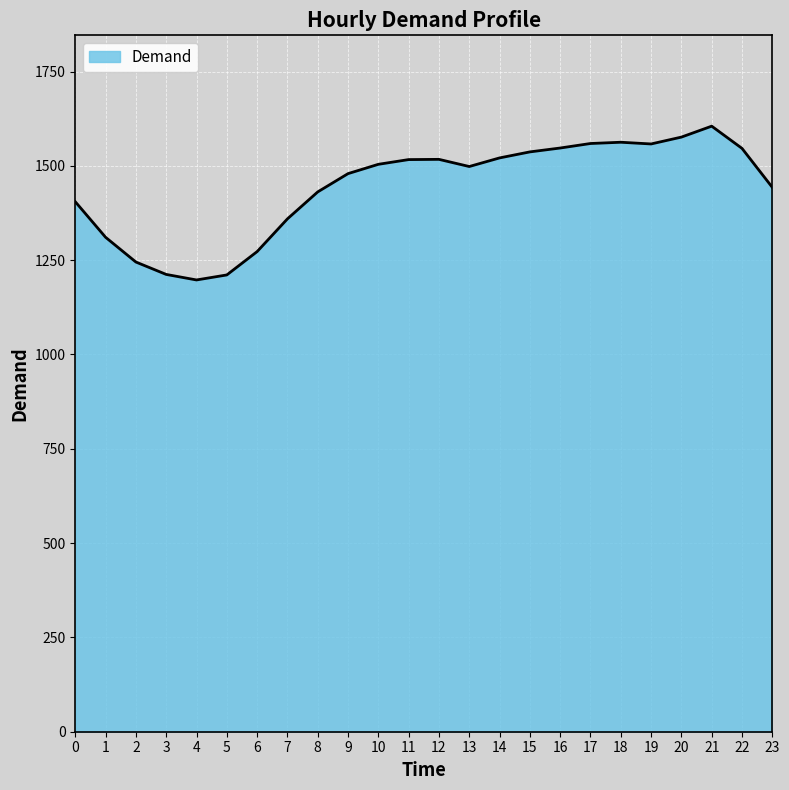

The chart shows a value of 1546.3 at 22. True or false?

True